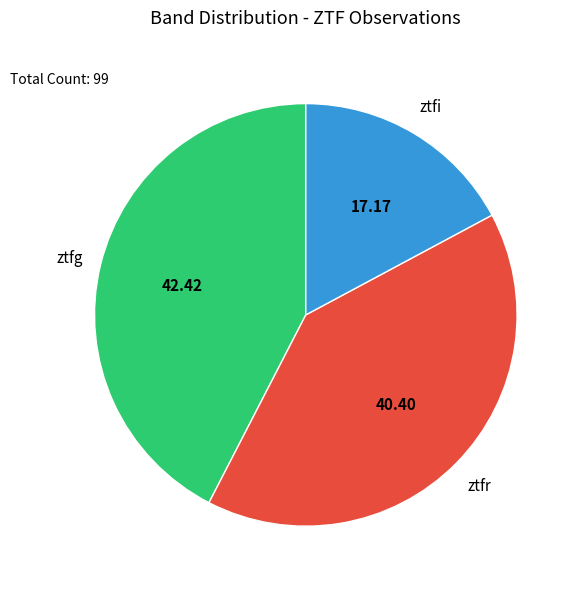

Combined, do ztfi and ztfg account for over 50%?

Yes